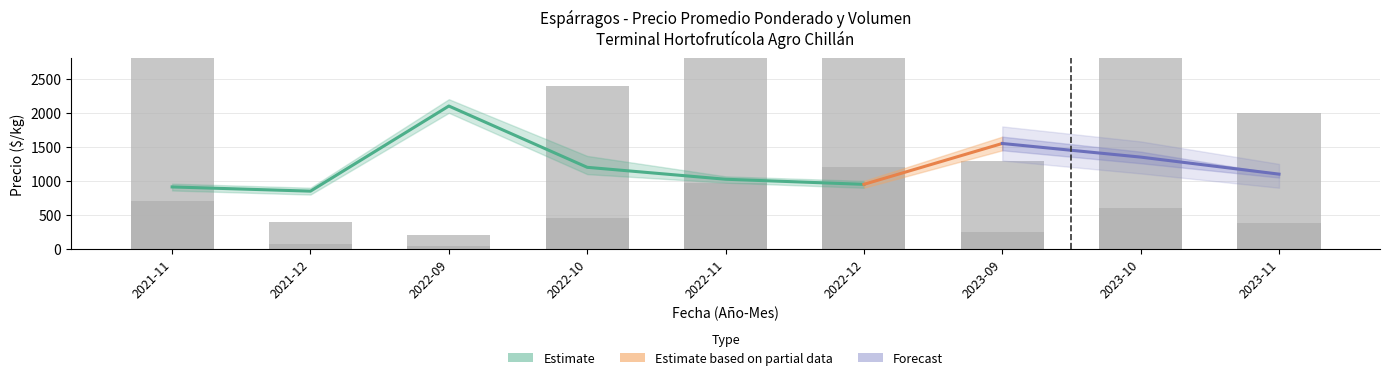

What is the difference between the Precio mínimo values at 2021-12 and 2022-11?

175